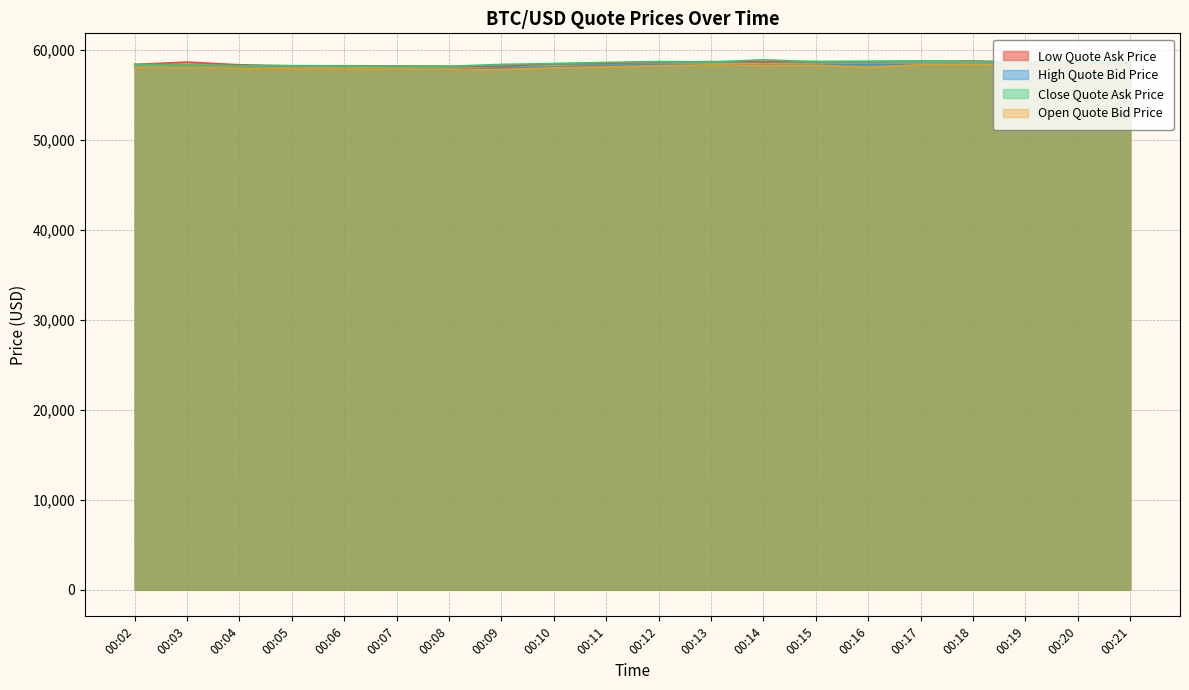

What is the spread (max minus min) of values at 00:07?

377.2